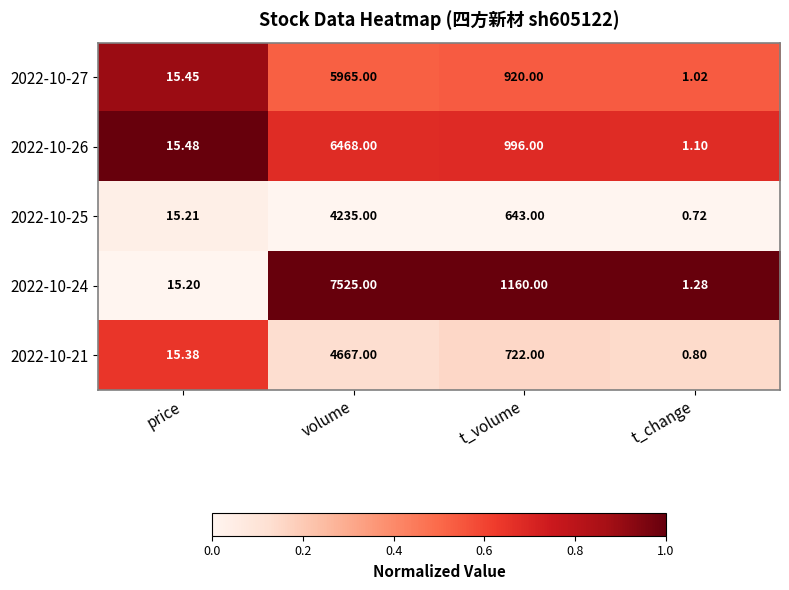

How many distinct data groups are displayed?

5